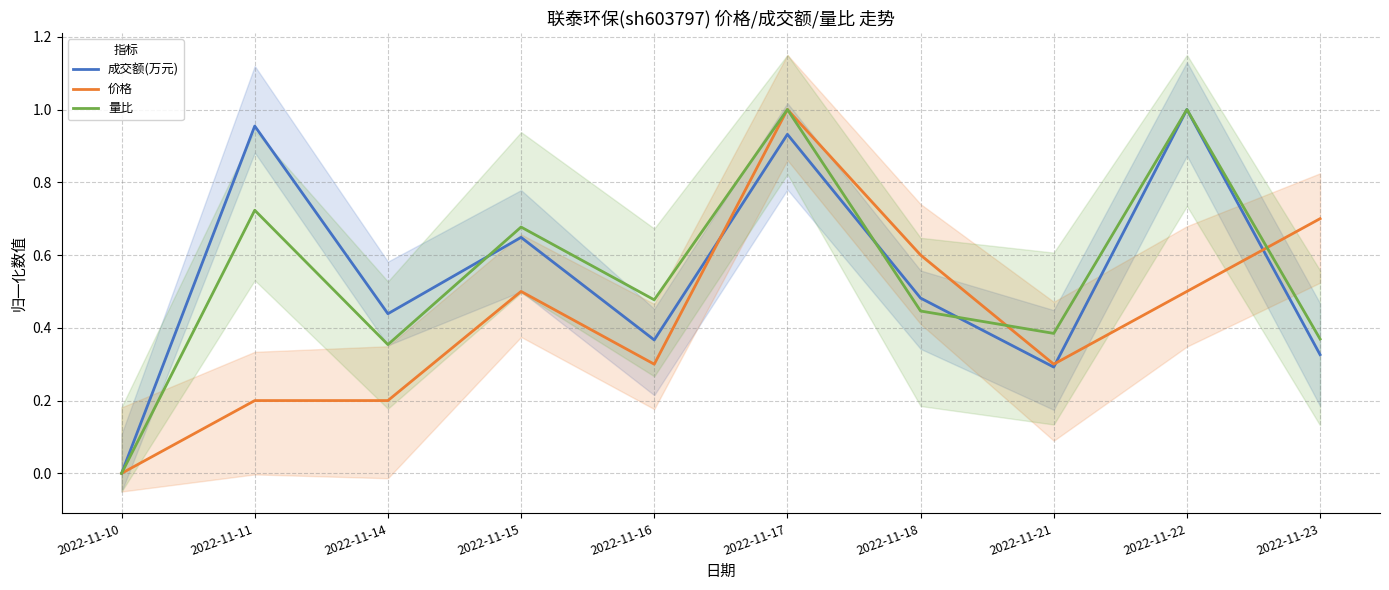

What is the value of the 量比 point at the 4th from the left?

0.7